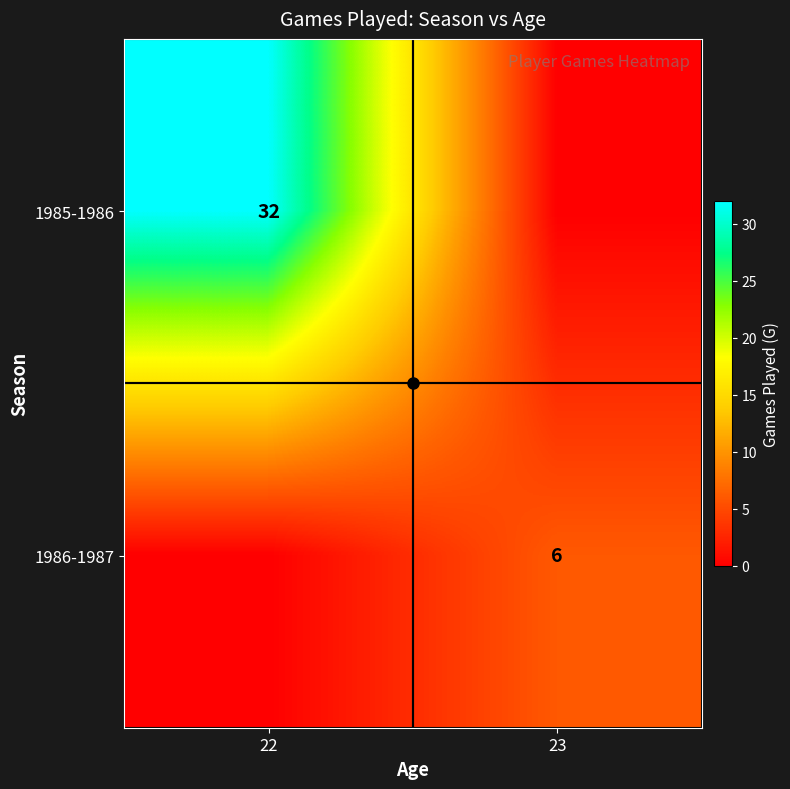

Which category has the highest value in the 1986-1987 series?

23